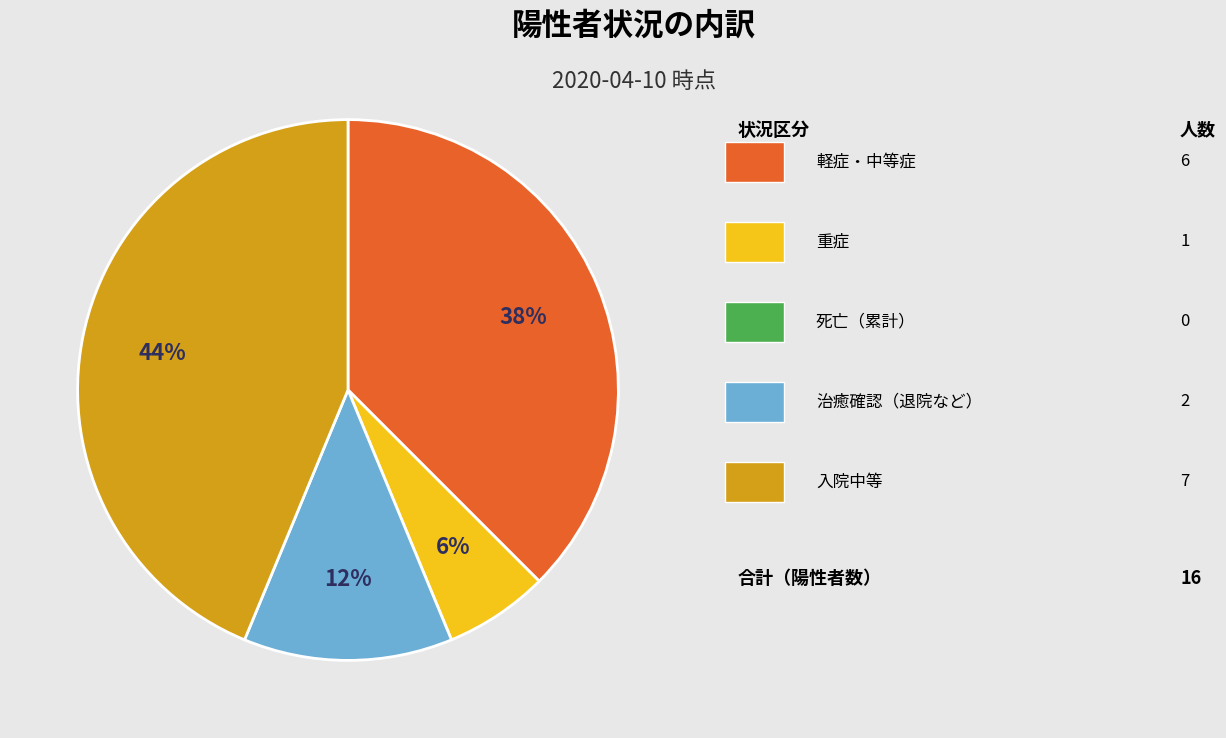

Is there a majority slice in this chart?

No